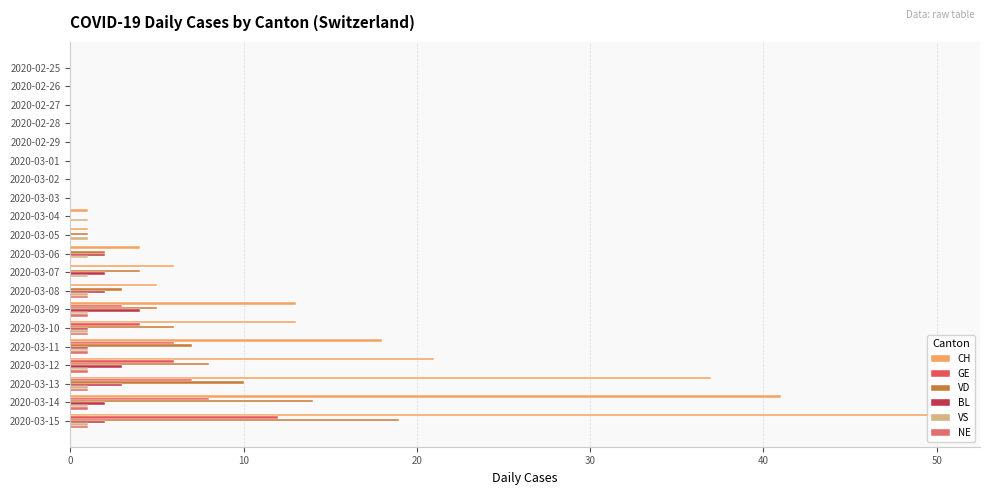

How many categories are shown in the chart?

20